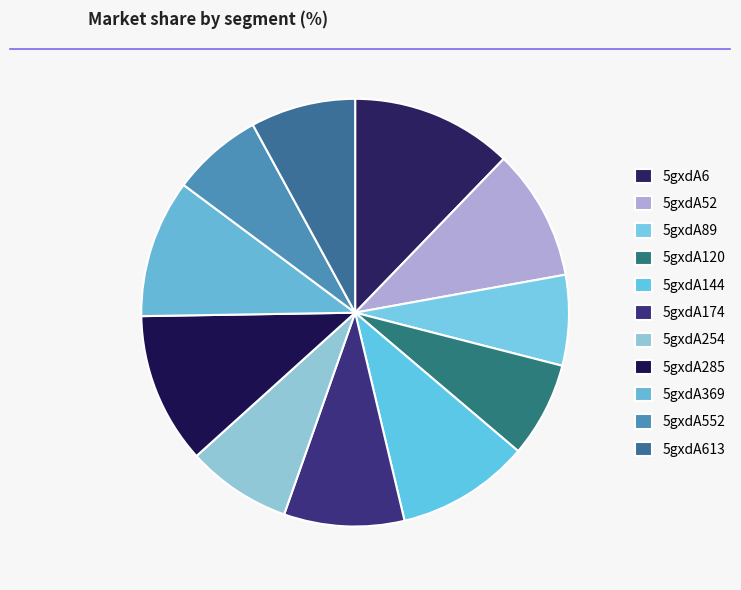

Is there any slice that represents more than half of the pie?

No